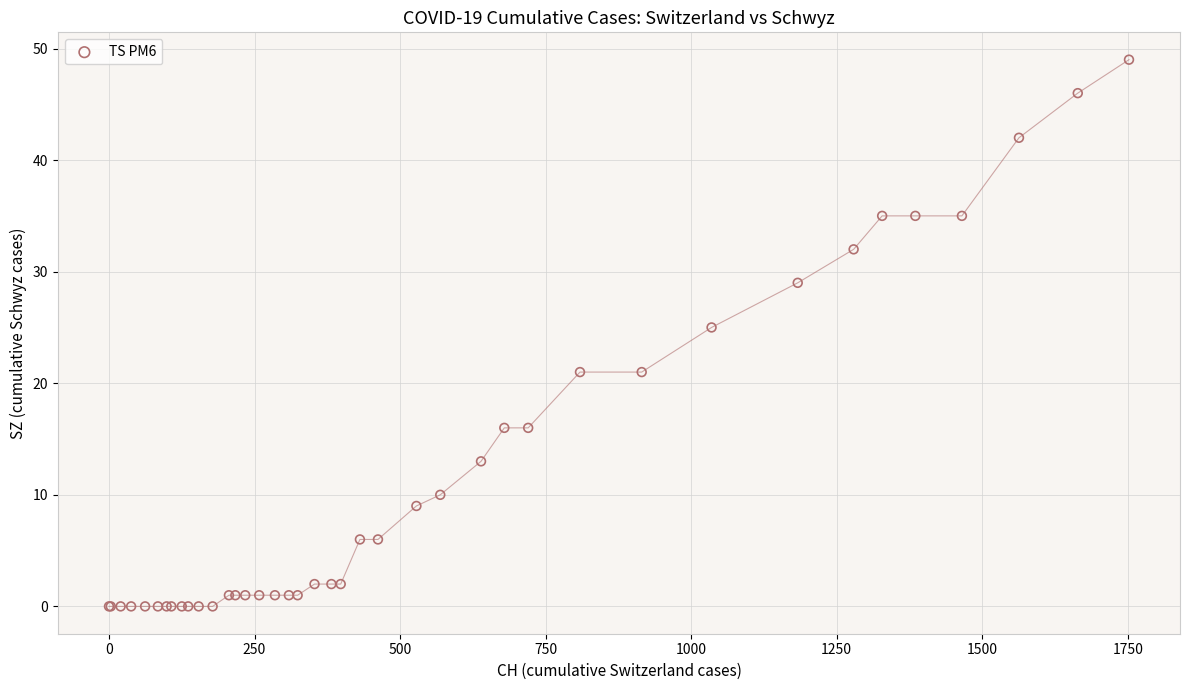

What Y value in the scatter plot is closest to 24?

25